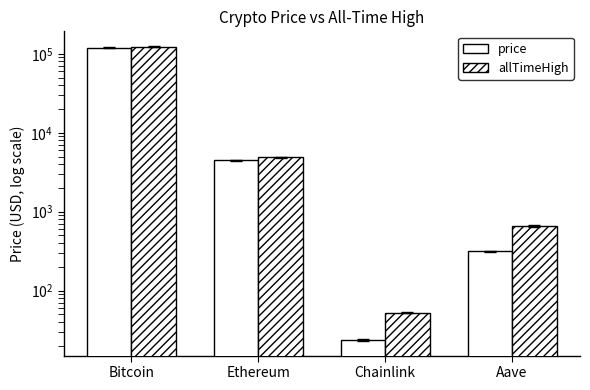

Where does the allTimeHigh series first go above 4878?

Bitcoin